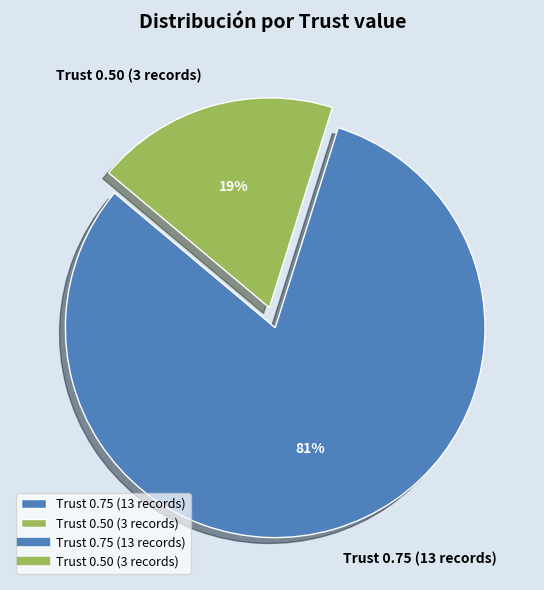

To the nearest percent, what portion does Trust 0.50 (3 records) represent?

19%